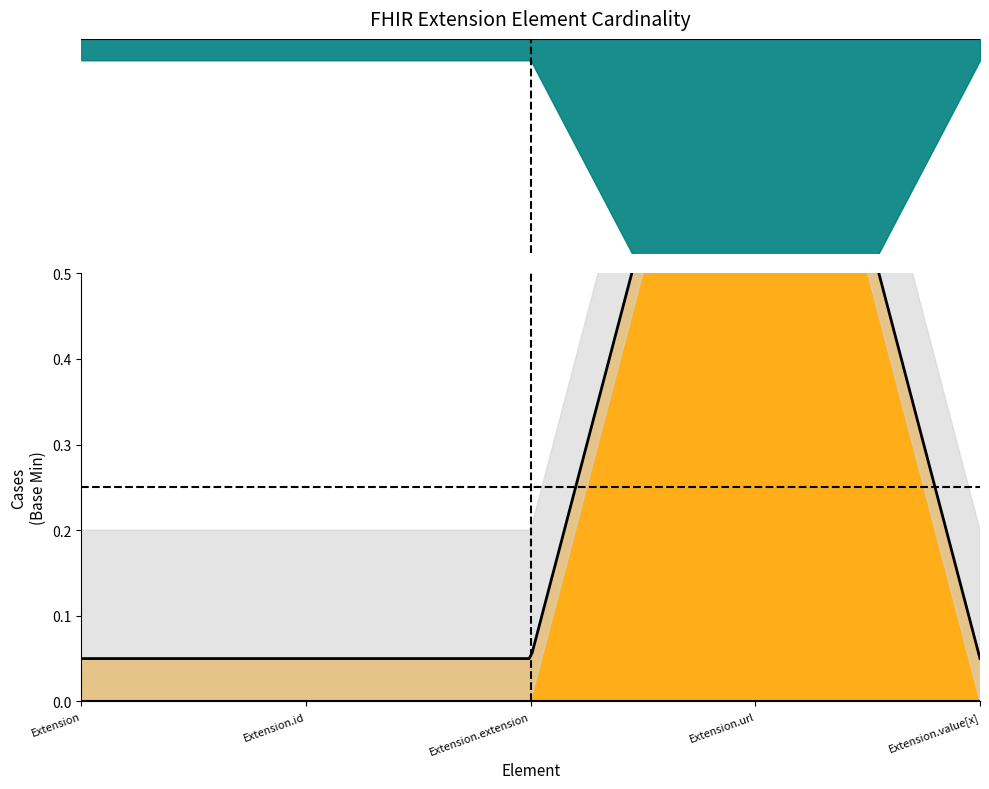

In Base Min, how many points are higher than both neighbors (excluding endpoints)?

1